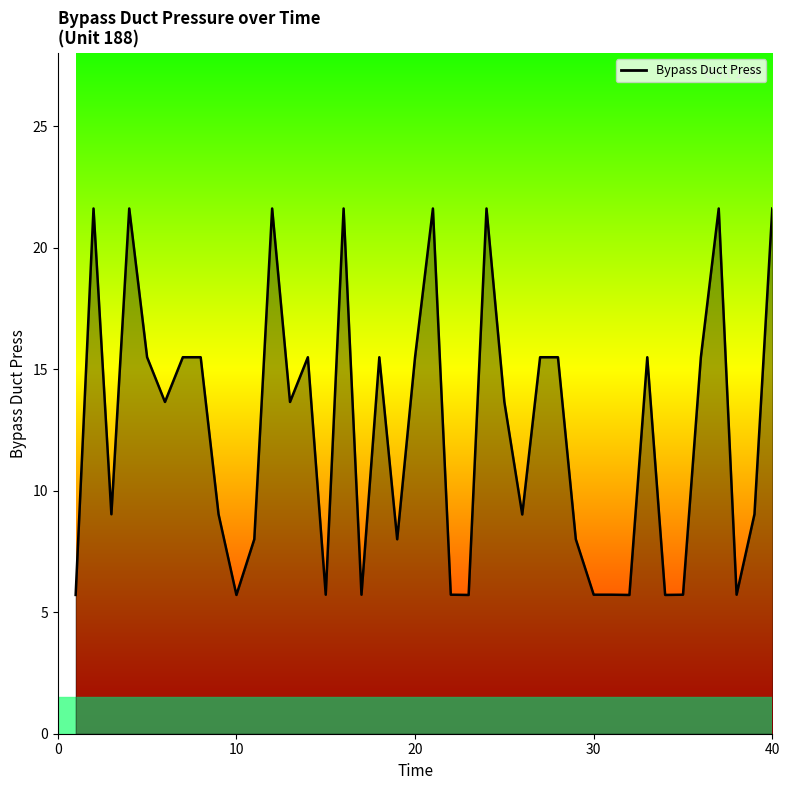

Reading right to left, transcribe all the data shown in this chart.

21.6	9.0	5.7	21.6	15.5	5.7	5.7	15.5	5.7	5.7	5.7	8.0	15.5	15.5	9.0	13.7	21.6	5.7	5.7	21.6	15.5	8.0	15.5	5.7	21.6	5.7	15.5	13.7	21.6	8.0	5.7	9.0	15.5	15.5	13.7	15.5	21.6	9.0	21.6	5.7